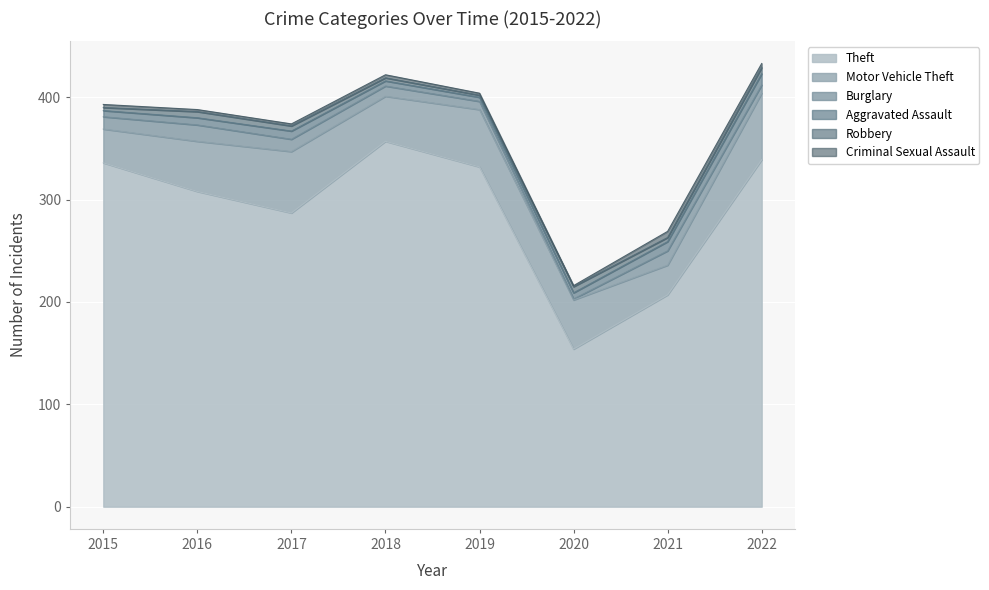

Reading left to right, transcribe all the data shown in this chart.

Theft: 336	308	287	357	332	154	207	339
Motor Vehicle Theft: 33	49	60	44	56	48	29	65
Burglary: 12	16	12	10	8	1	14	8
Aggravated Assault: 6	7	8	5	4	6	9	11
Robbery: 3	6	5	3	2	6	4	6
Criminal Sexual Assault: 3	2	2	3	2	1	6	4